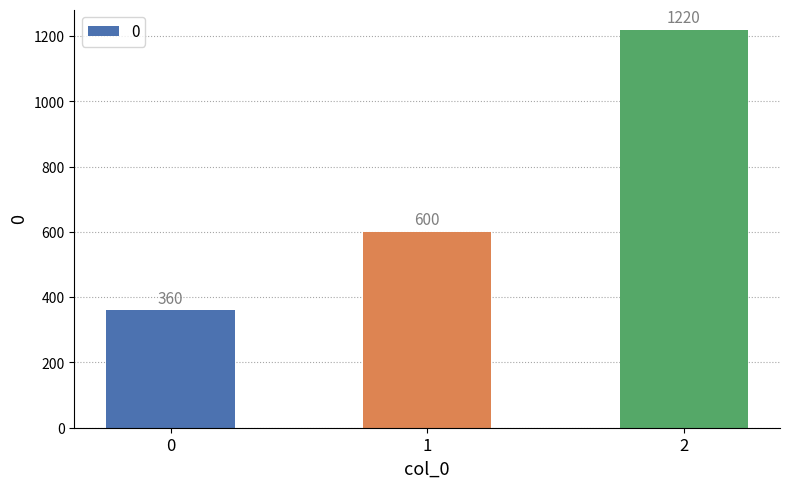

How many values are between 360 and 1220?

3